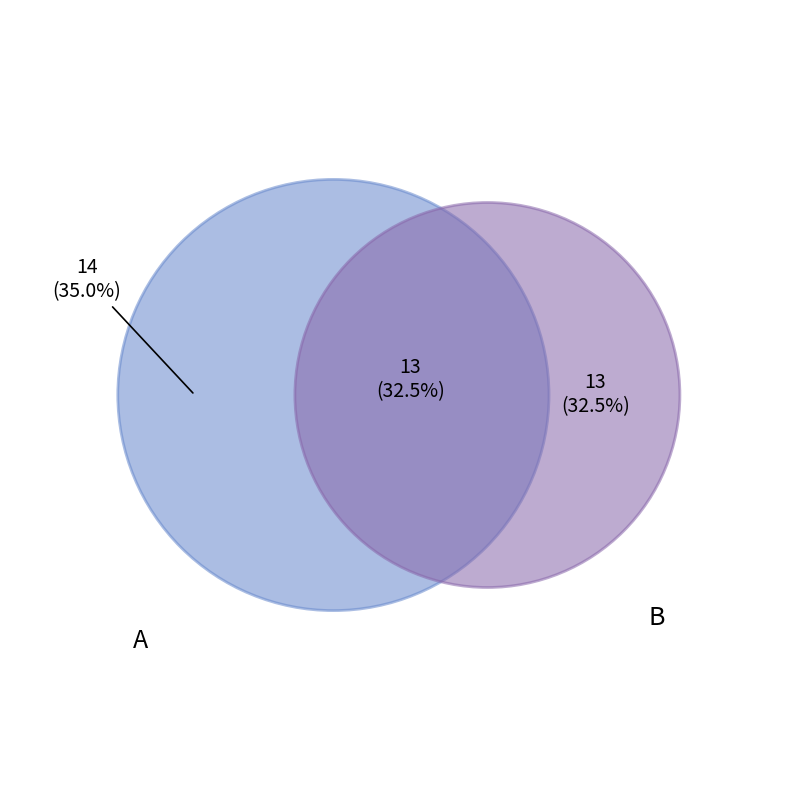

Which slice is the smallest?

B